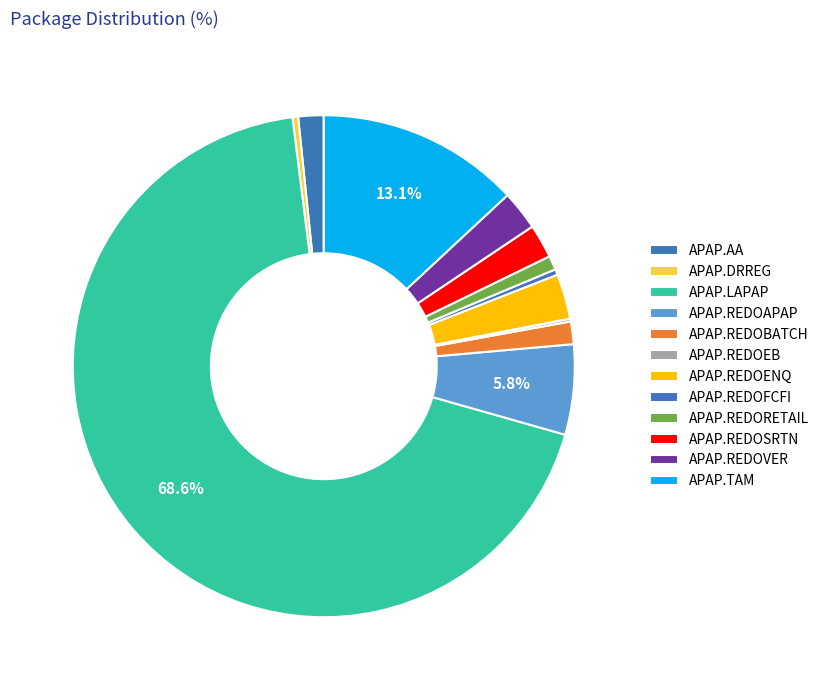

Between APAP.REDOENQ and APAP.TAM, which is larger?

APAP.TAM